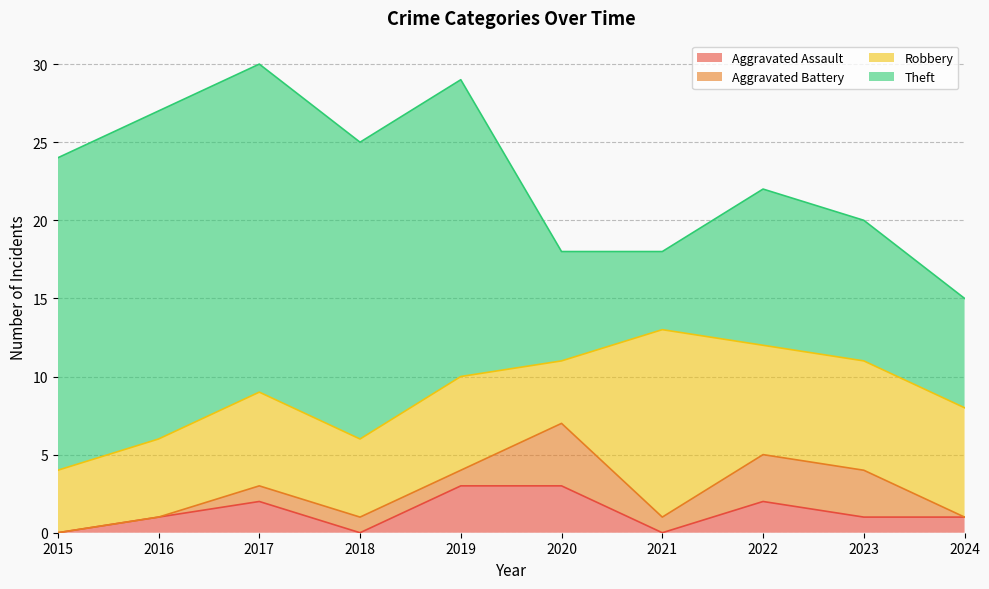

Where is Aggravated Battery nearest to the value 2?

2017